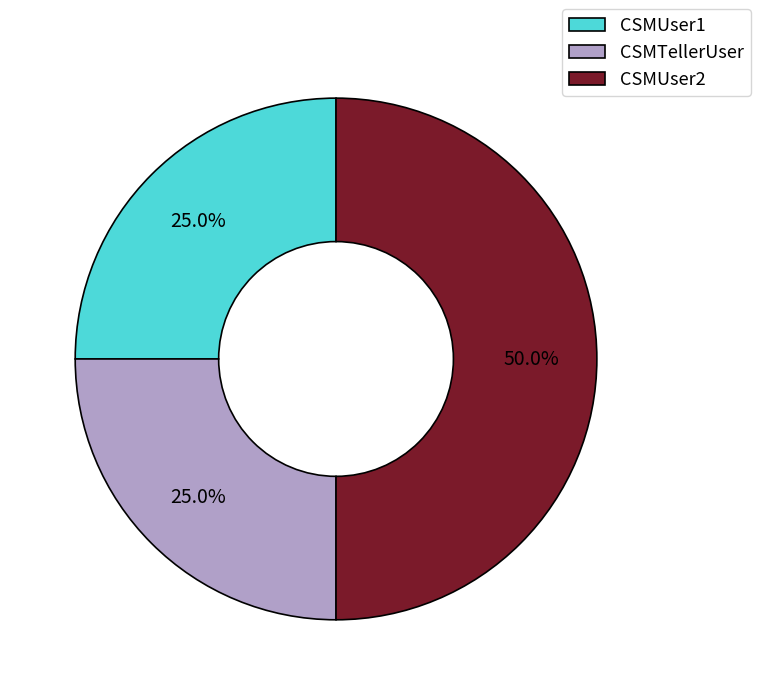

How many slices are in this pie chart?

3